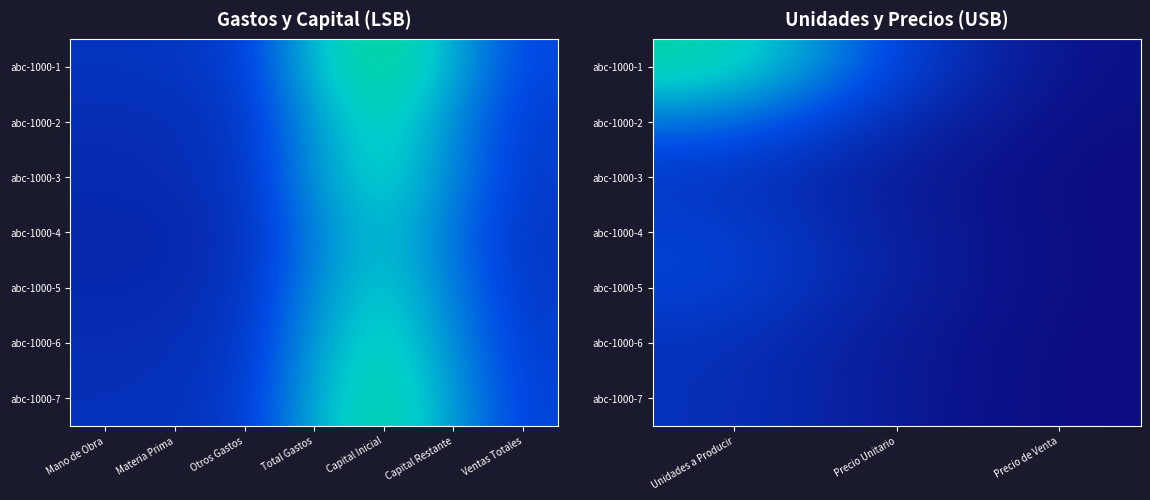

What is the difference between the abc-1000-3 values at Precio de Venta and Unidades a Producir?

0.2